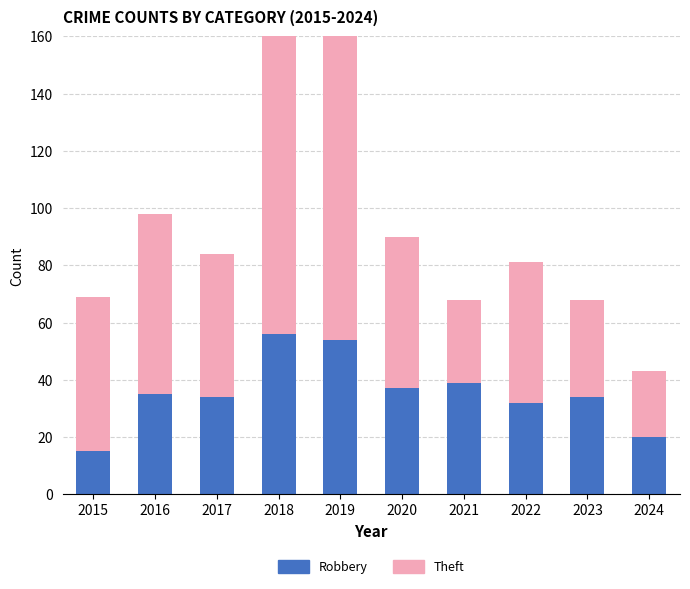

The value of Theft at 2024 is 36. True or false?

False